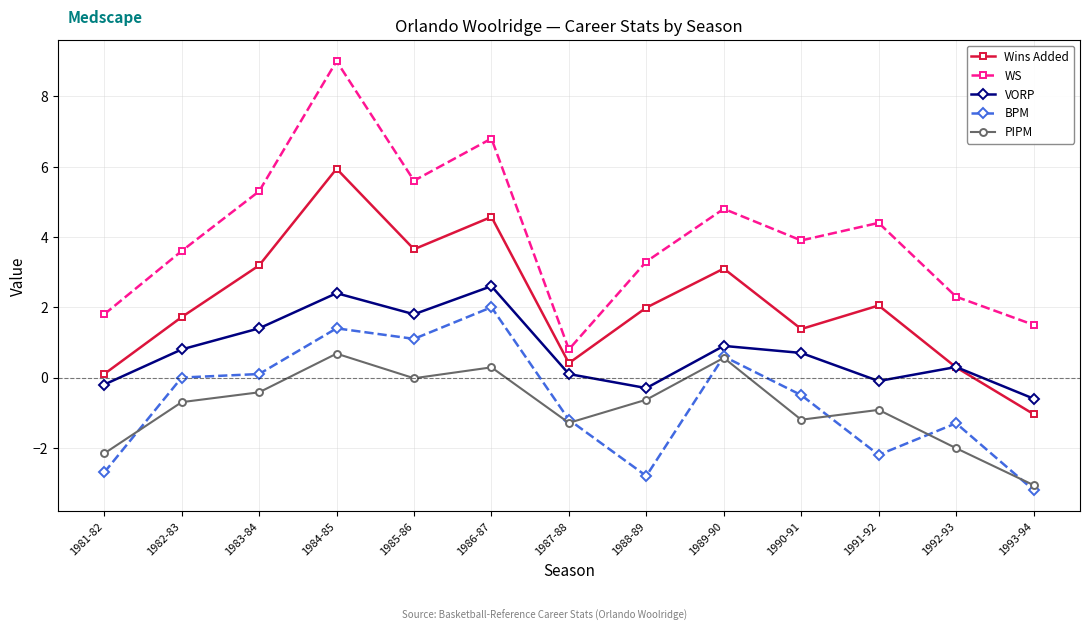

What is the label of the 13th point from the right?

1981-82